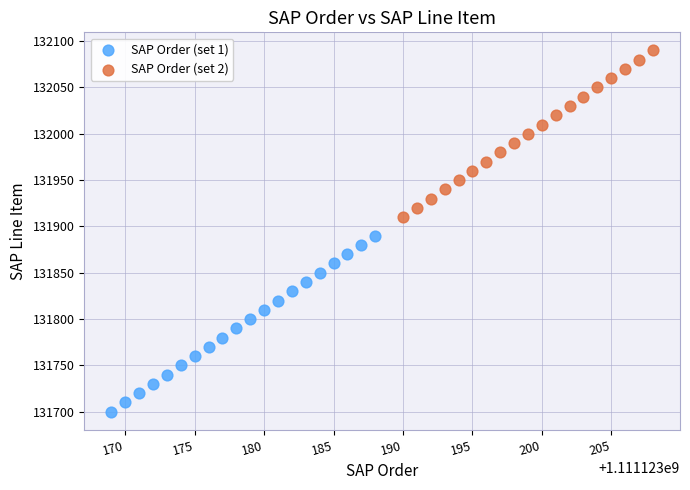

Which series reaches the minimum Y coordinate?

SAP Order (set 1)